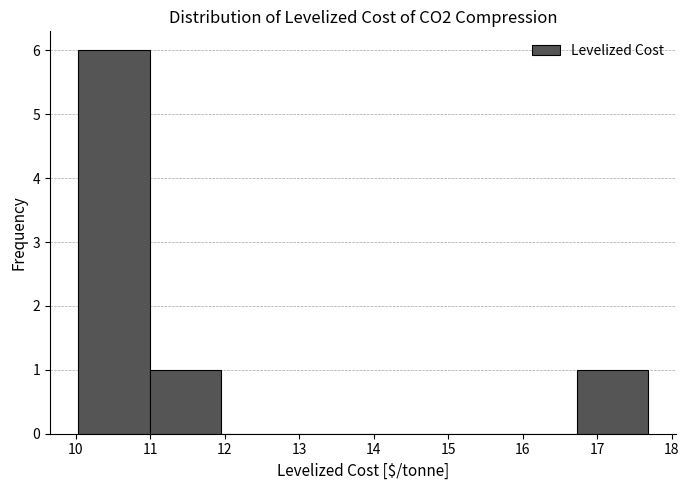

Reading left to right, transcribe this chart: for each bar, give the range it covers on the x-axis and its height. Neither the bar edges nor the heights are printed on the chart, so give them approximately, as read against the axes.

10.0 to 11.0: 6
11.0 to 11.9: 1
11.9 to 12.9: 0
12.9 to 13.9: 0
13.9 to 14.8: 0
14.8 to 15.8: 0
15.8 to 16.7: 0
16.7 to 17.7: 1